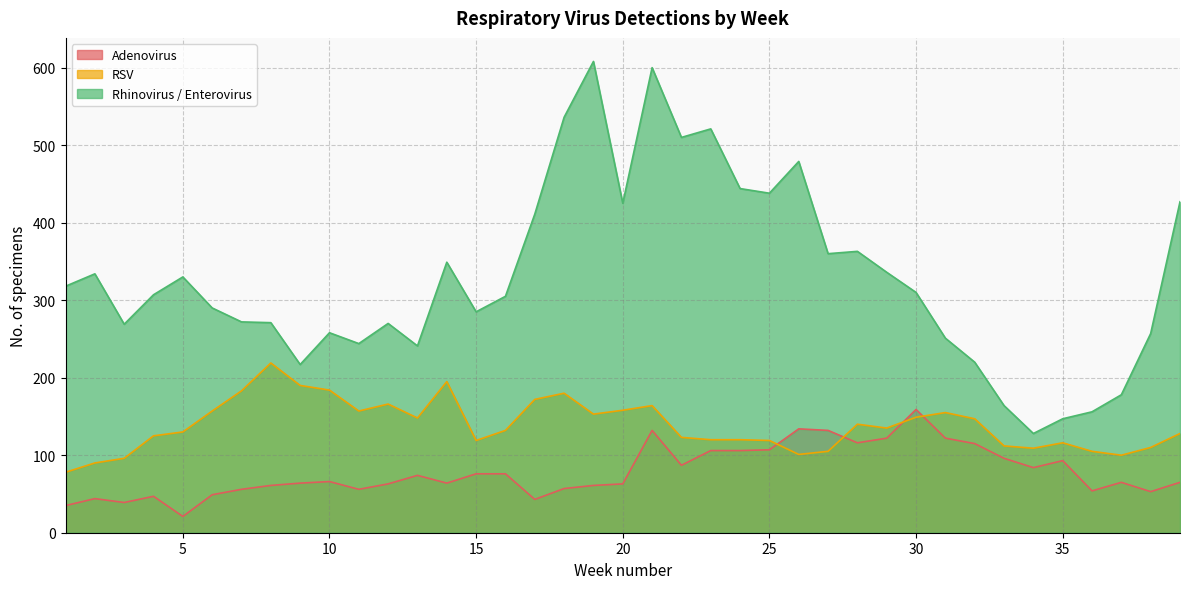

In Rhinovirus / Enterovirus, how many points are higher than both neighbors (excluding endpoints)?

10